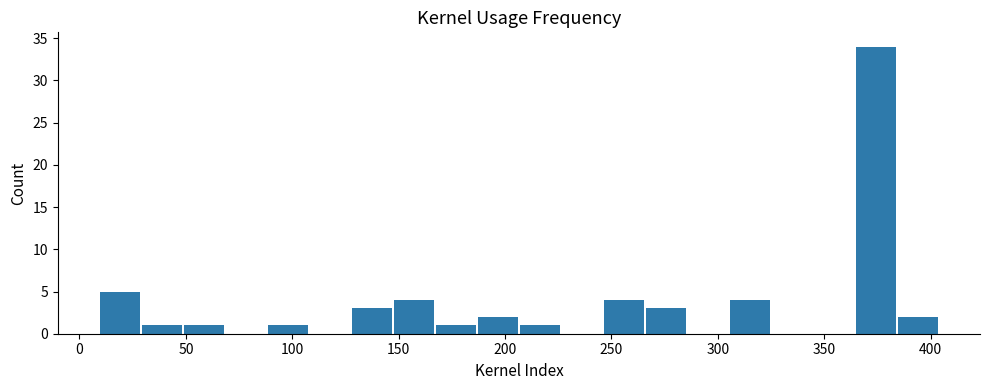

Around what value on the x-axis is the tallest bar? Give the approximate position of its centre, as read against the axis.

375